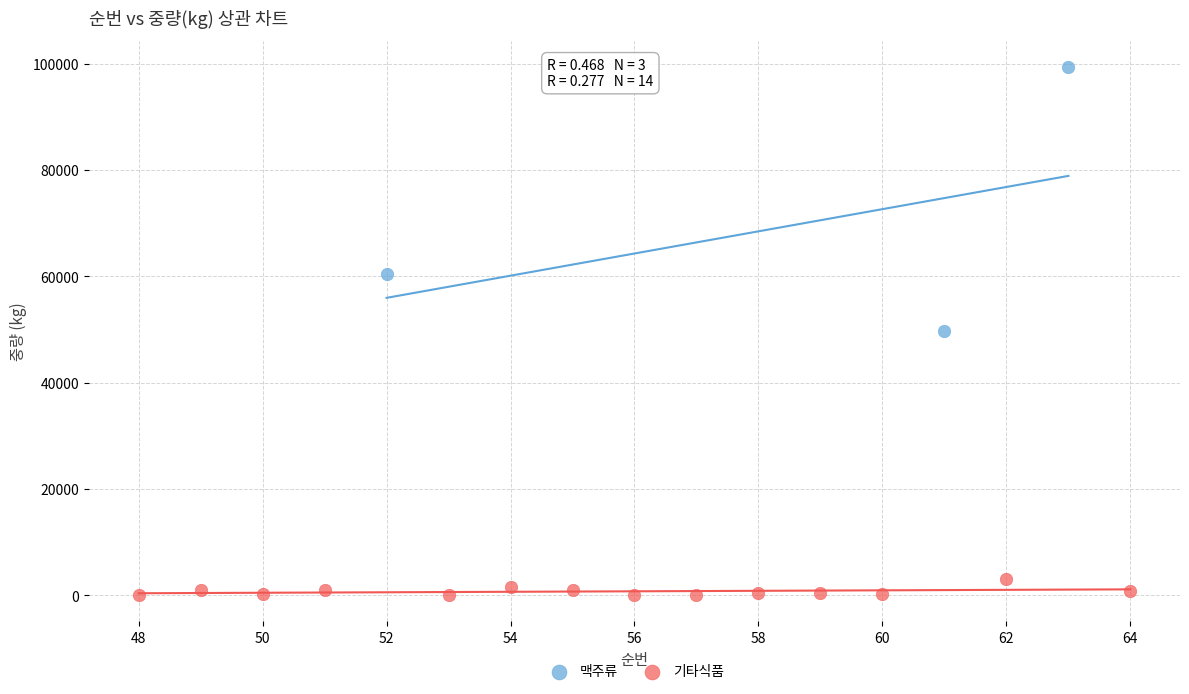

What are all the series names shown in the legend?

맥주류, 기타식품